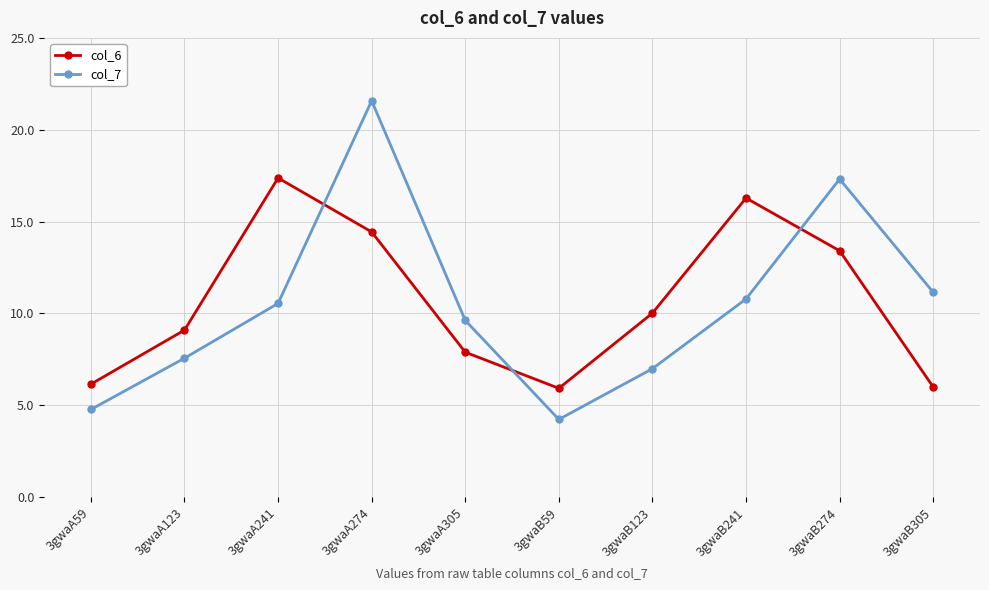

Where is col_7 nearest to the value 12?

3gwaB305